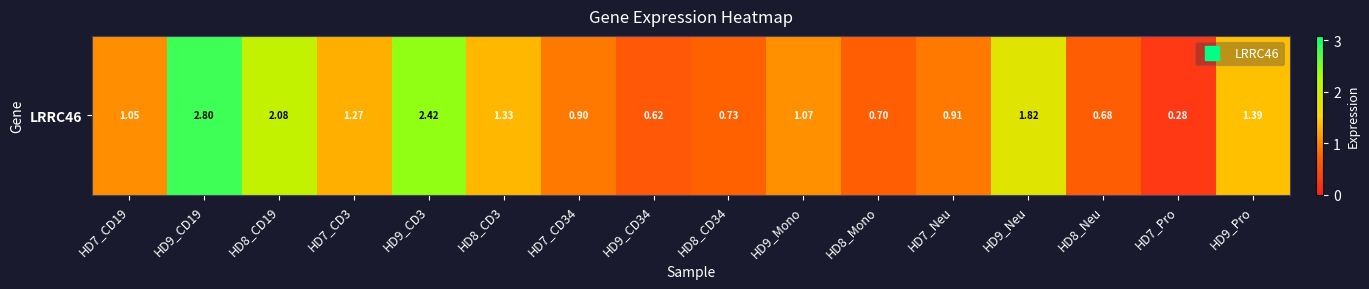

Between HD8_Neu and HD9_Neu, which is larger?

HD9_Neu